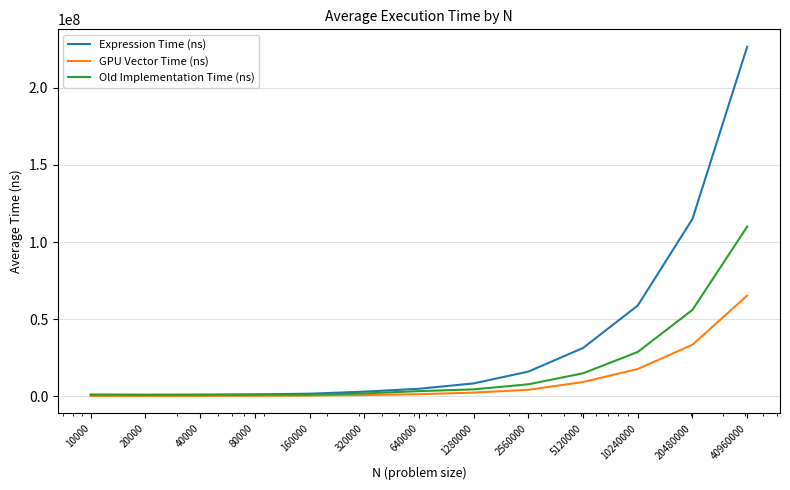

Which series has the widest spread of values?

Expression Time (ns)